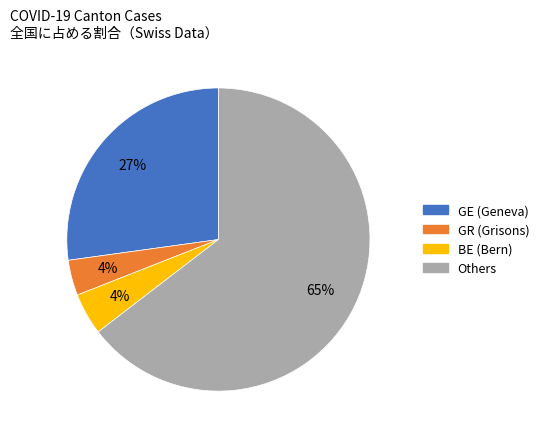

To the nearest percent, what is the average slice percentage?

25%